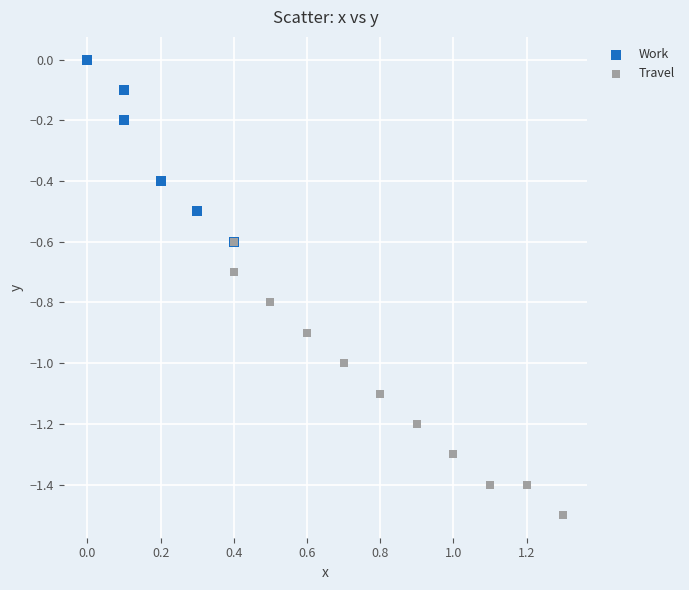

Which series contains the highest Y value?

Work